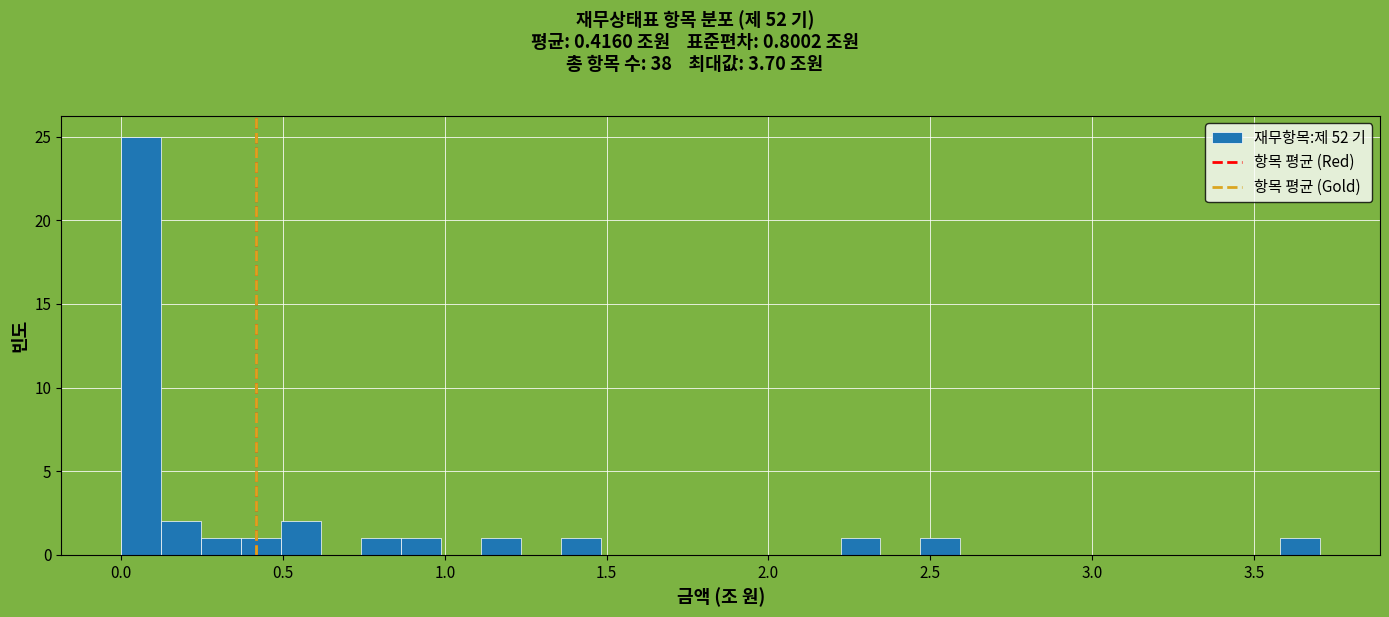

Read against the x-axis, roughly where is the centre of the tallest bar?

0.05